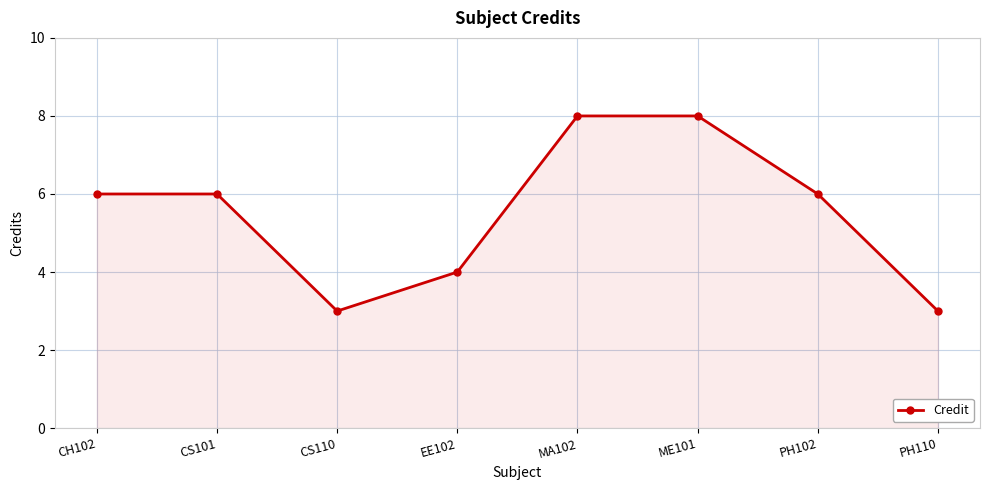

What position from the left is MA102?

5